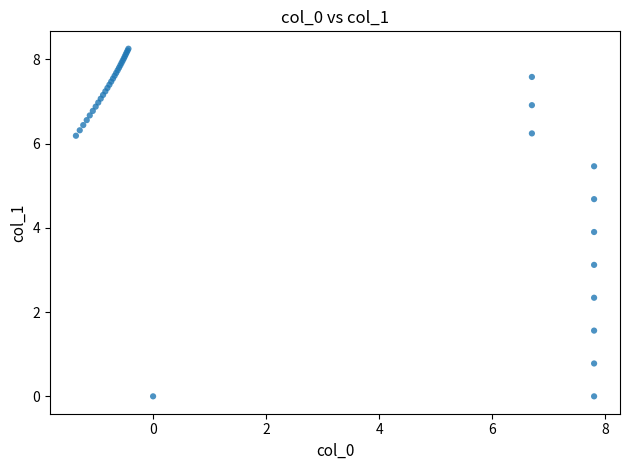

What Y value in the scatter plot is closest to 4?

3.9